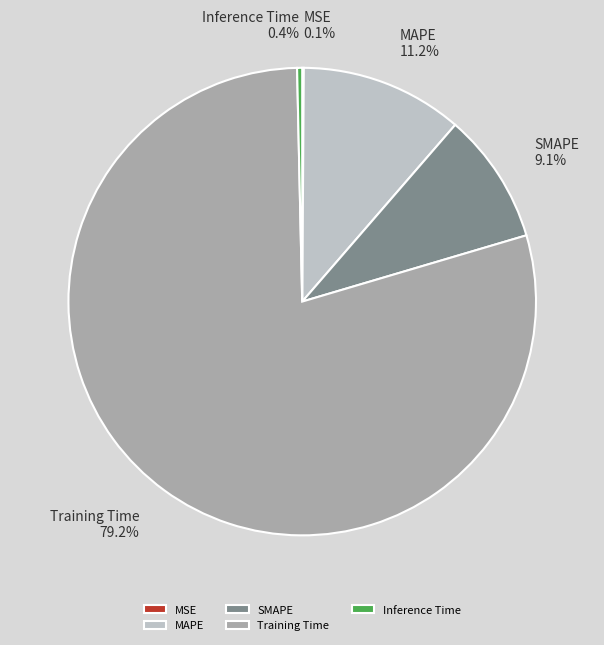

Which category has the biggest portion of the pie?

Training Time